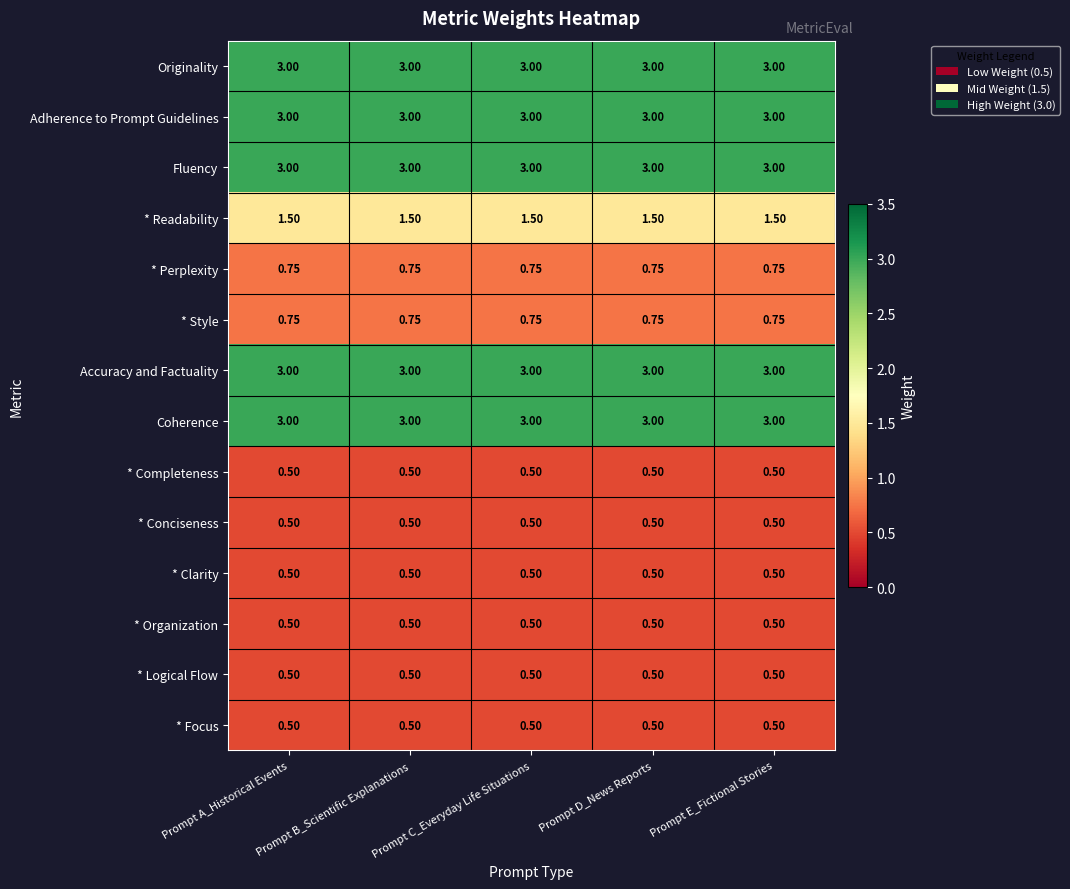

Is the value of * Completeness at Prompt D_News Reports greater than the value of Originality at Prompt E_Fictional Stories?

No